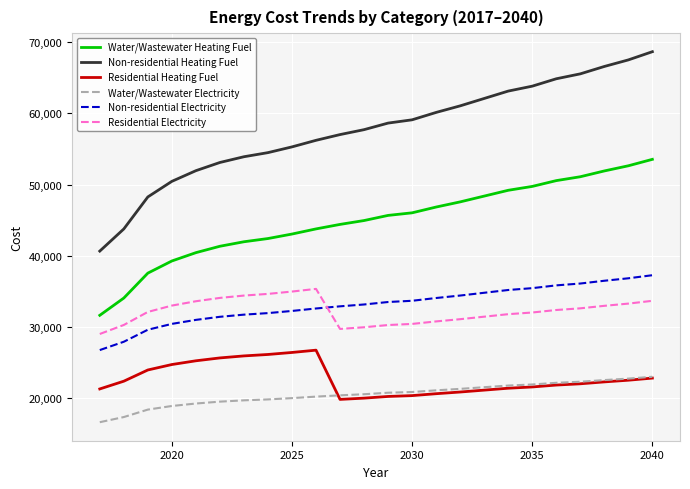

True or false: Water/Wastewater Heating Fuel and Non-residential Heating Fuel cross at least once.

False